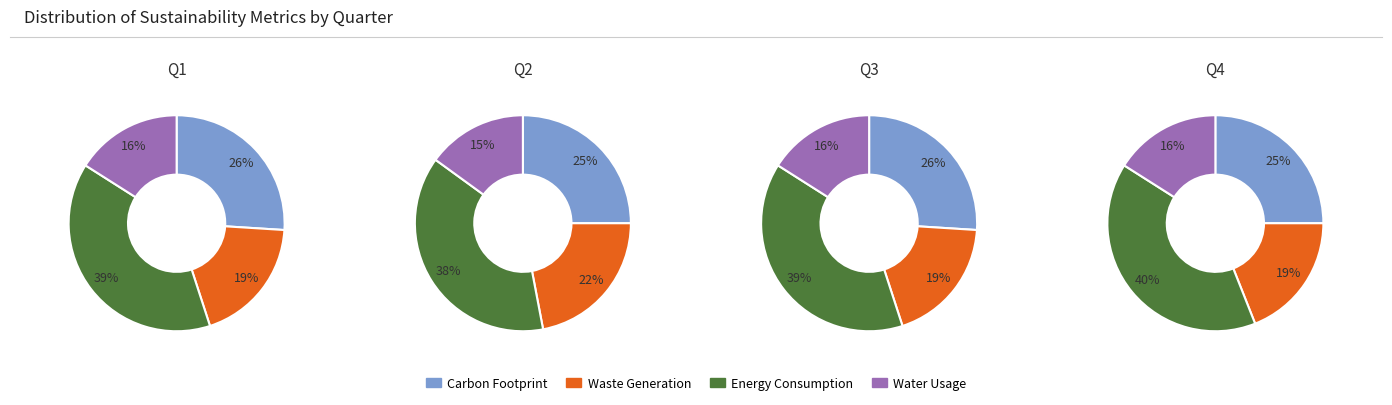

Is it true that 3 is 39% of the pie?

False